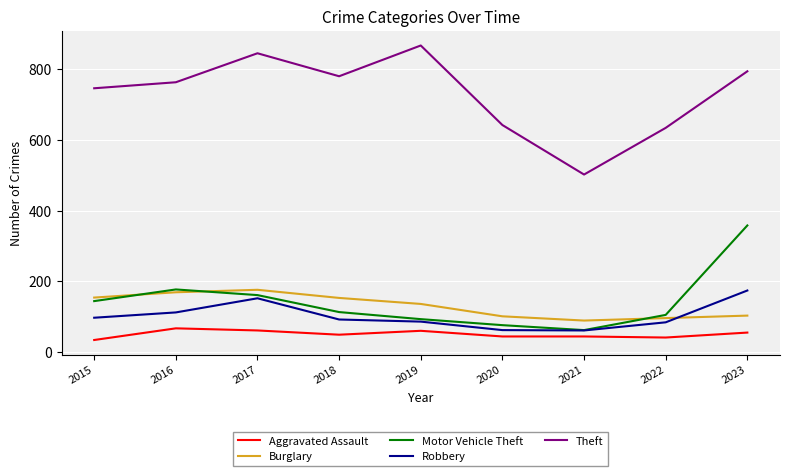

What is the difference between the highest and lowest values at 2023?

739